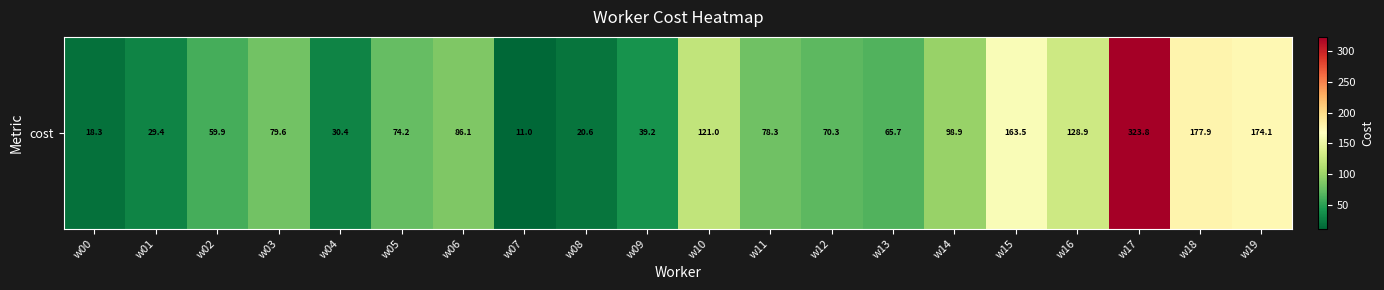

What is the sum of all values?

1851.1